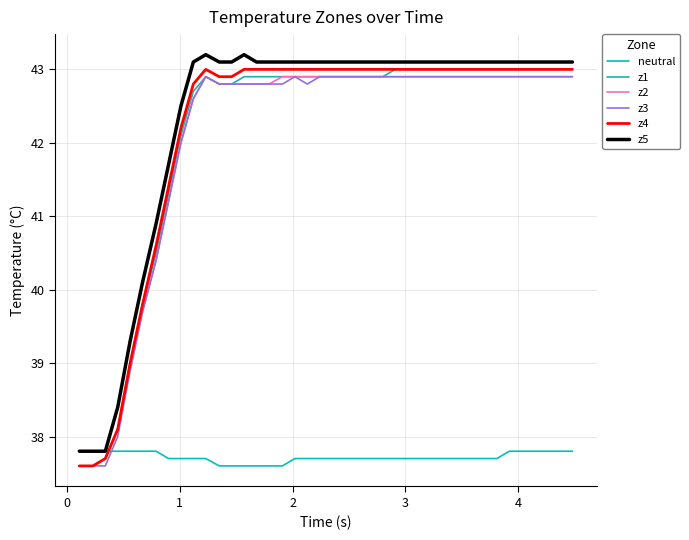

What is the maximum value for neutral?

37.8